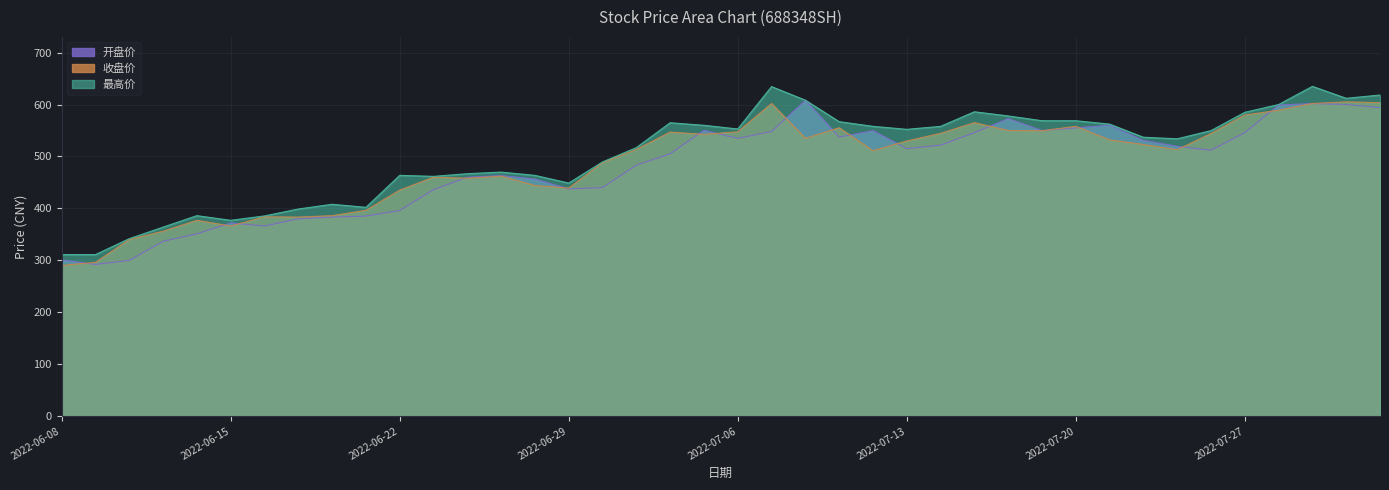

What is the sum of all 最高价 values?

20156.3